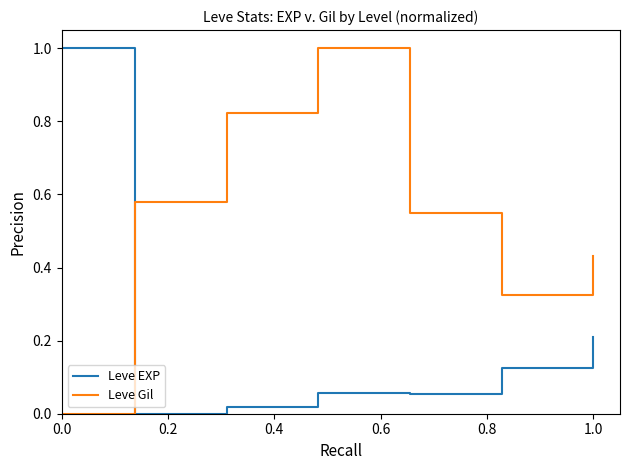

What is the average value of the Leve EXP series?

0.2